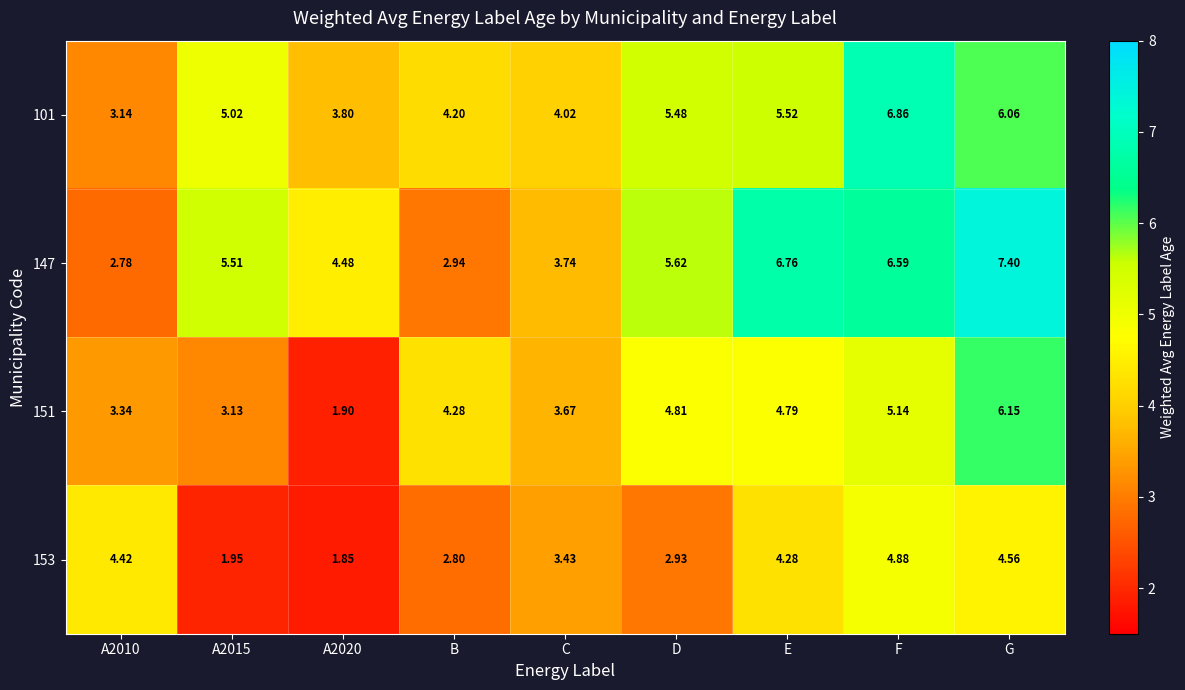

At which label is 151 closest to 4?

B